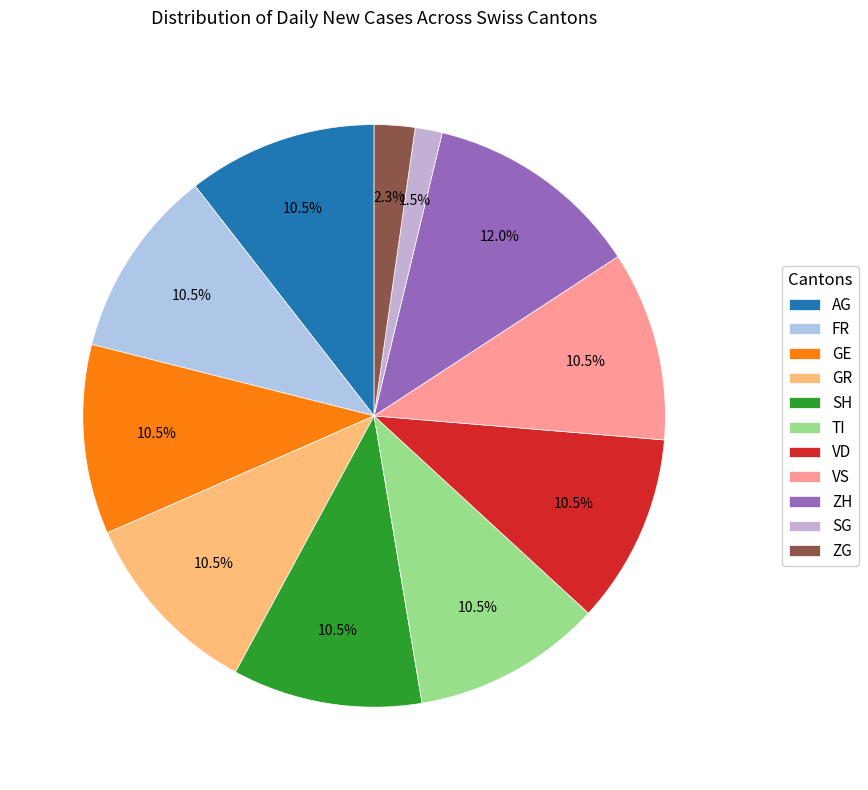

Count the number of slices in the pie.

11